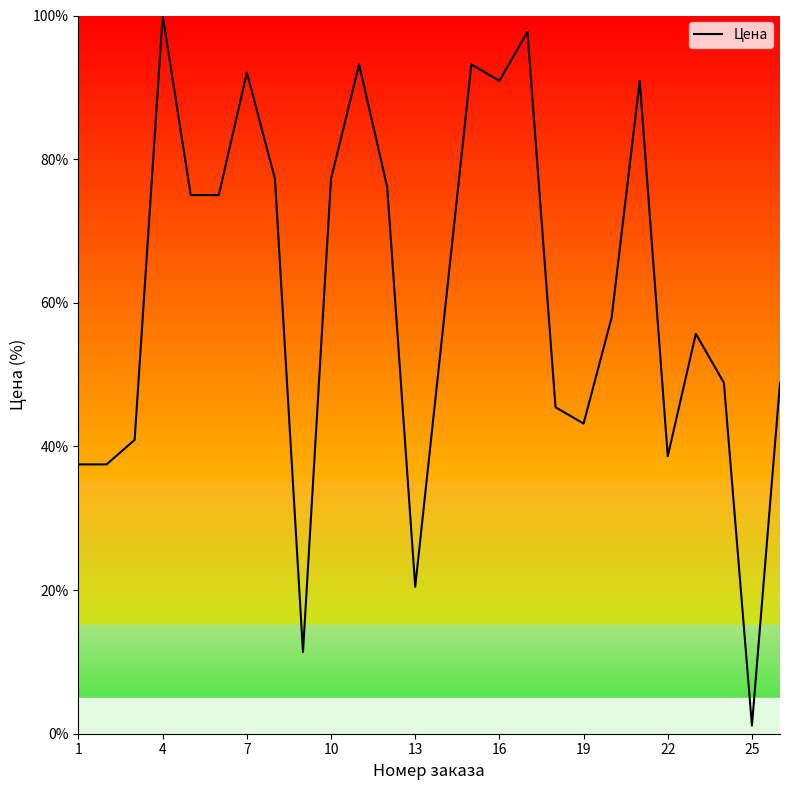

What is the difference between the maximum and second lowest values?

88.6